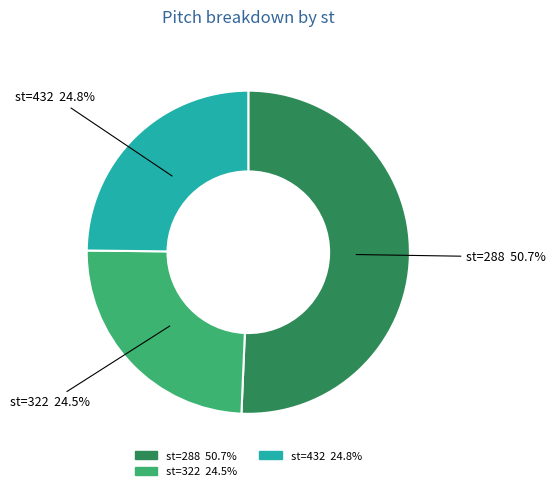

Which slice is the largest?

st=288